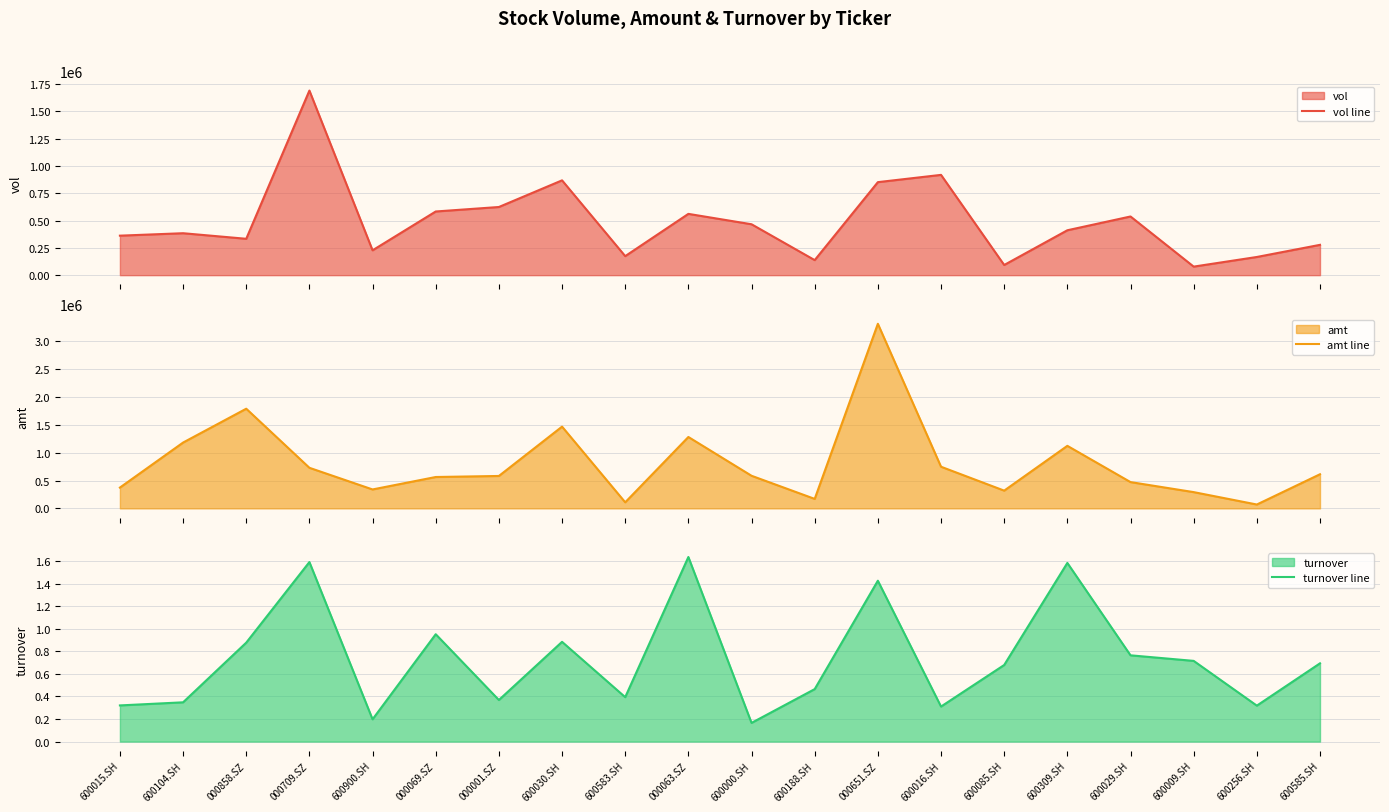

At which label is turnover line closest to 0?

600000.SH